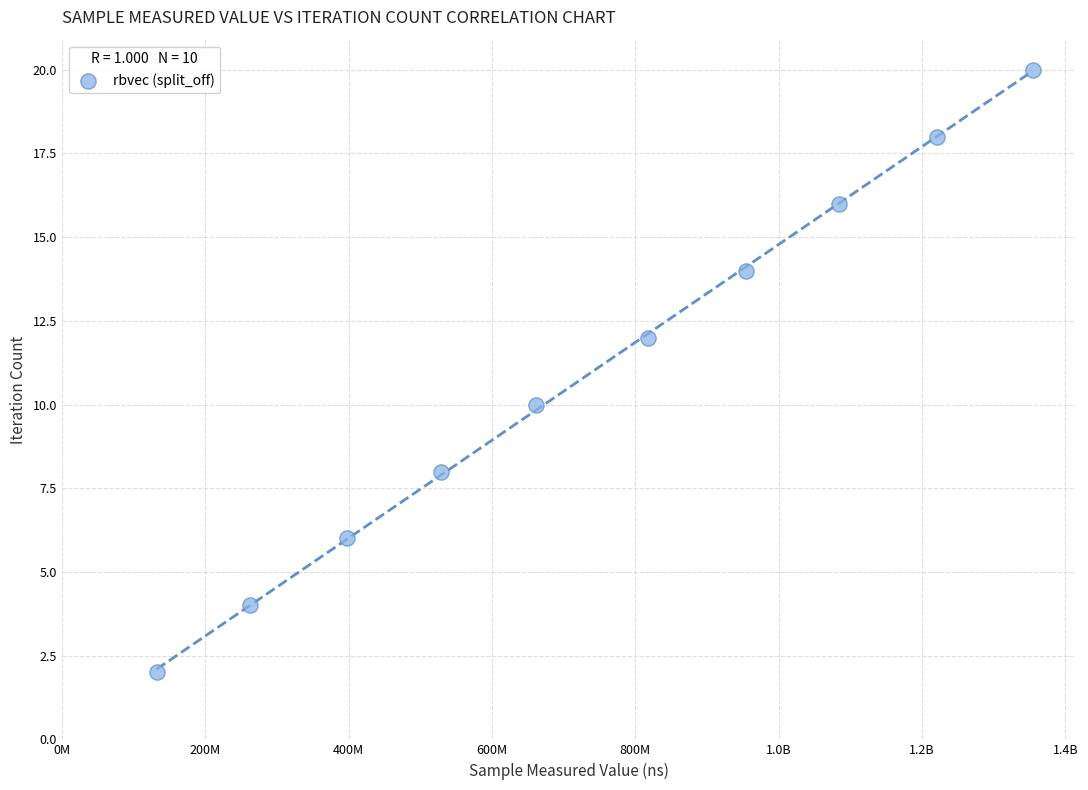

What is the range of X values (max minus min)?

1221704893